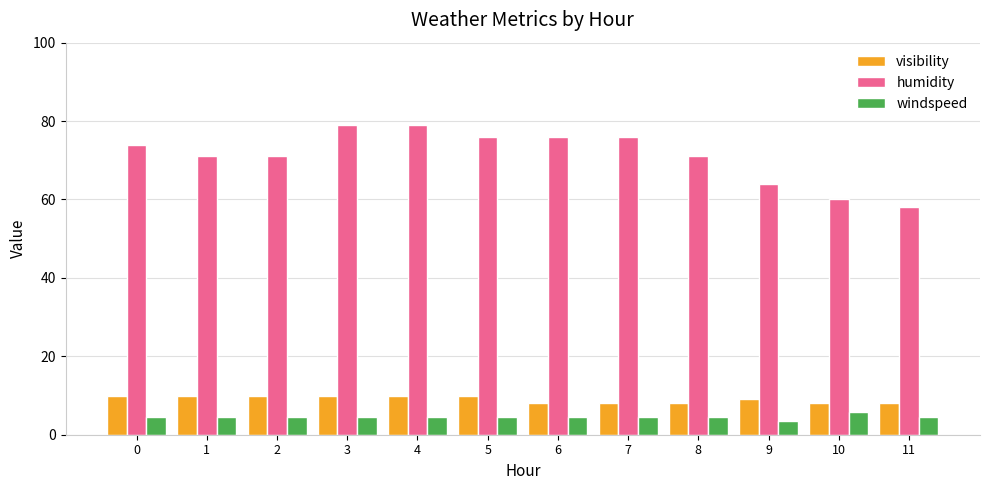

Are the bars horizontal?

No